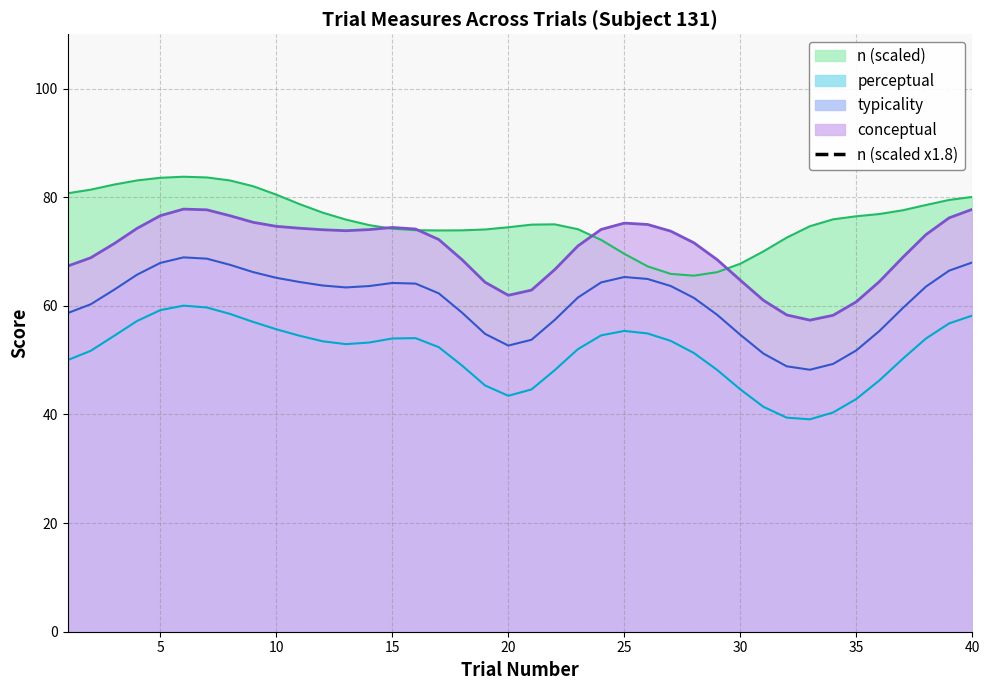

What is the highest value of the perceptual series?

60.0